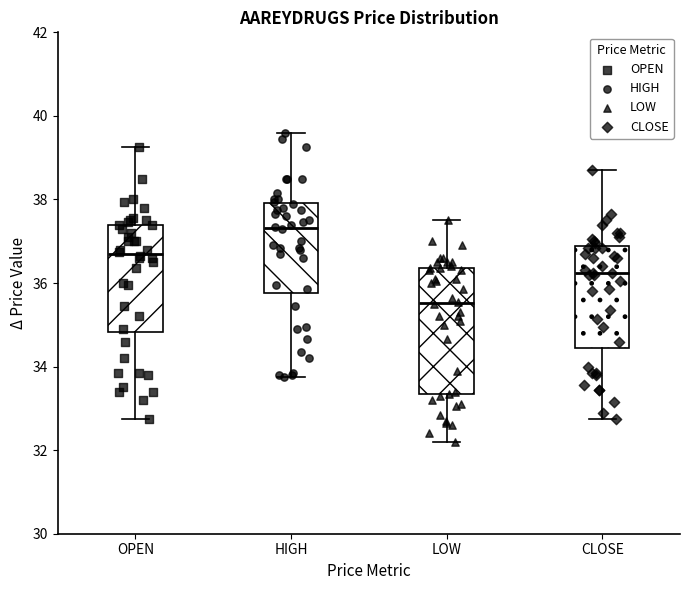

Where does the lower whisker of the box for HIGH end on the y-axis? The values are not printed on the chart, so give them approximately, as read against the axis.

33.8